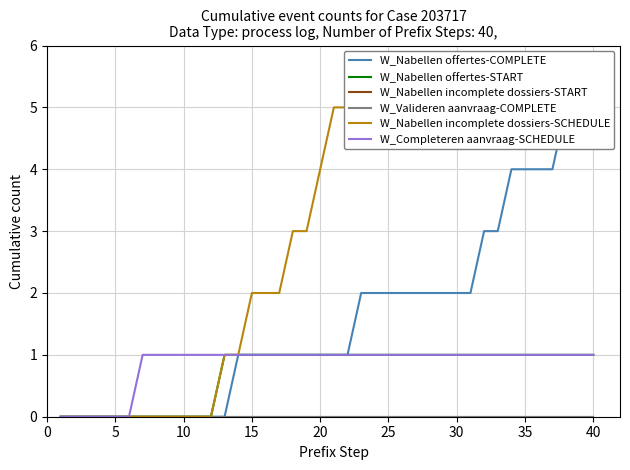

Count the W_Nabellen offertes-COMPLETE values in the range 0 to 2.

31